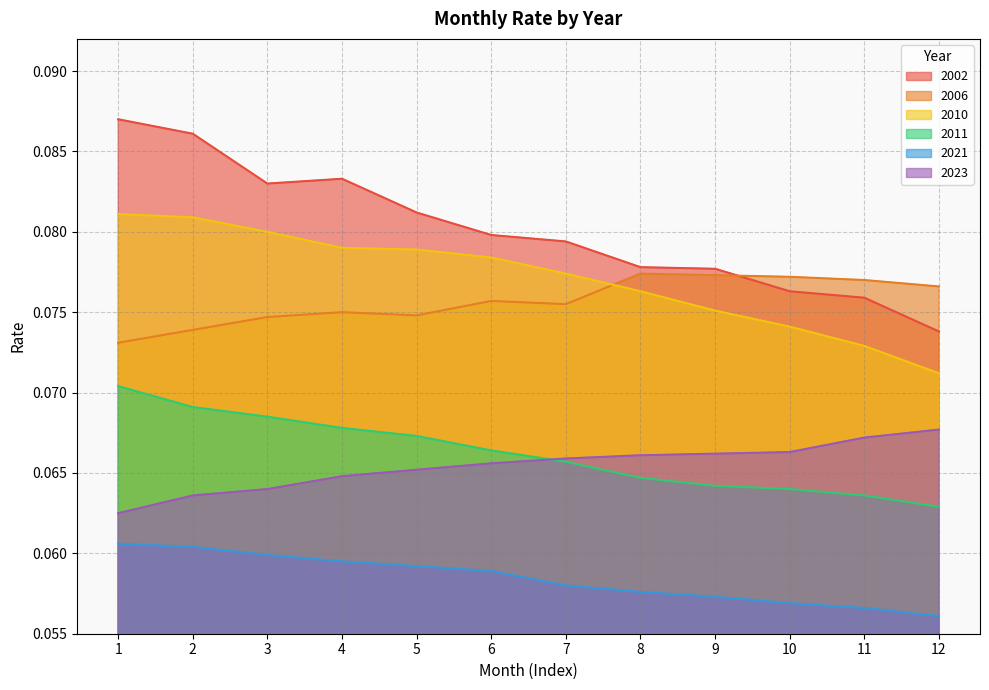

Reading left to right, what are all the values shown in this chart?

2002: 0.1	0.1	0.1	0.1	0.1	0.1	0.1	0.1	0.1	0.1	0.1	0.1
2006: 0.1	0.1	0.1	0.1	0.1	0.1	0.1	0.1	0.1	0.1	0.1	0.1
2010: 0.1	0.1	0.1	0.1	0.1	0.1	0.1	0.1	0.1	0.1	0.1	0.1
2011: 0.1	0.1	0.1	0.1	0.1	0.1	0.1	0.1	0.1	0.1	0.1	0.1
2021: 0.1	0.1	0.1	0.1	0.1	0.1	0.1	0.1	0.1	0.1	0.1	0.1
2023: 0.1	0.1	0.1	0.1	0.1	0.1	0.1	0.1	0.1	0.1	0.1	0.1